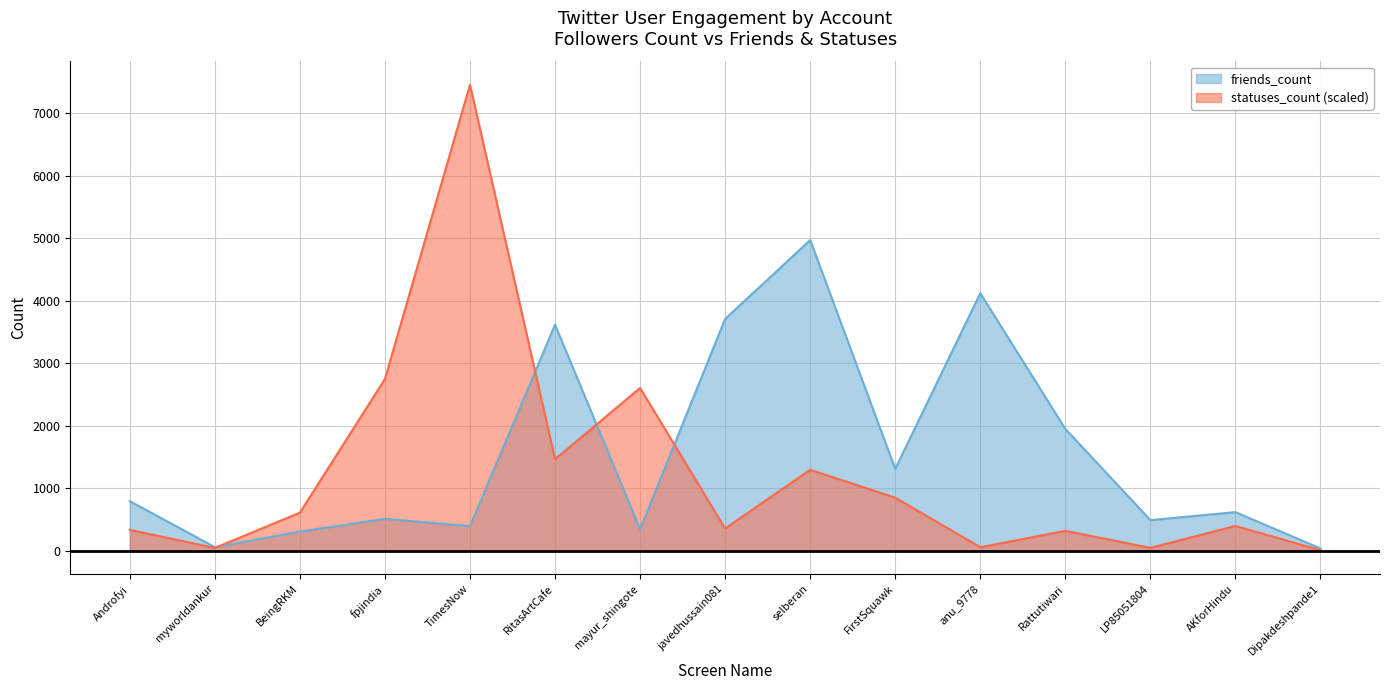

At TimesNow, list the series in order from largest to smallest.

statuses_count (scaled), friends_count